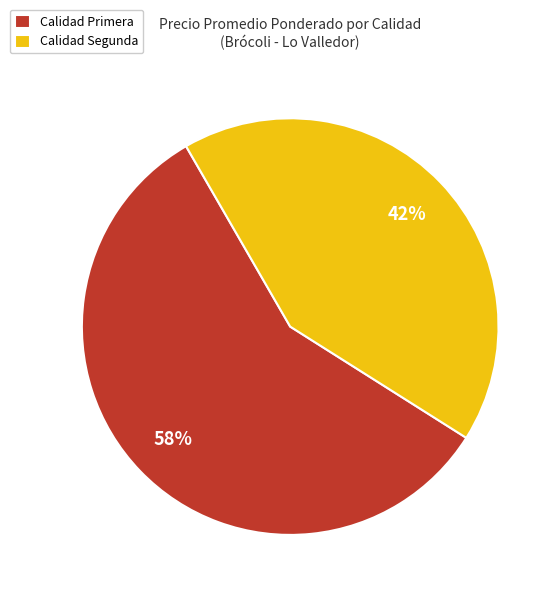

Is there any slice that represents more than half of the pie?

Yes